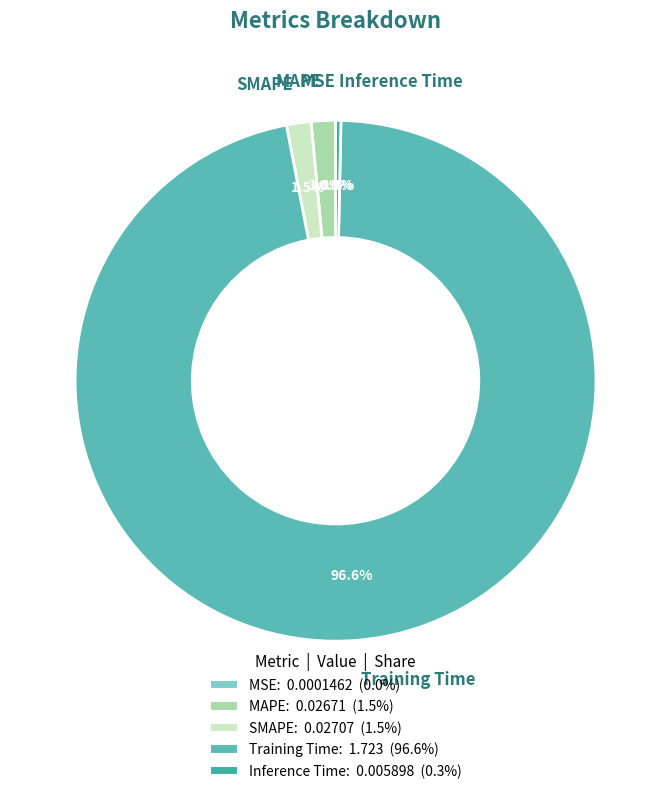

Which category accounts for the majority?

Training Time